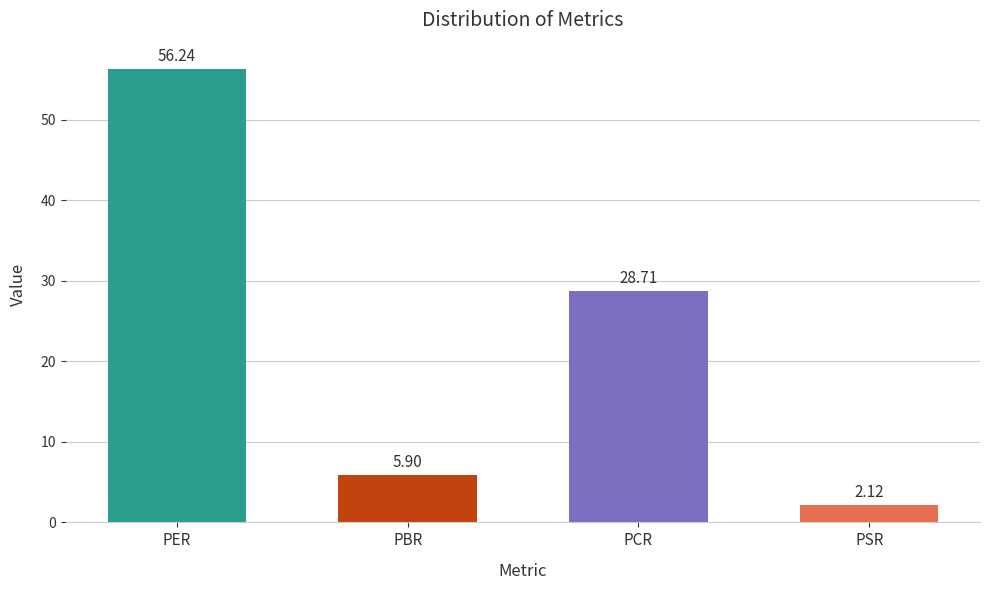

Where does the data first go above 28?

PER